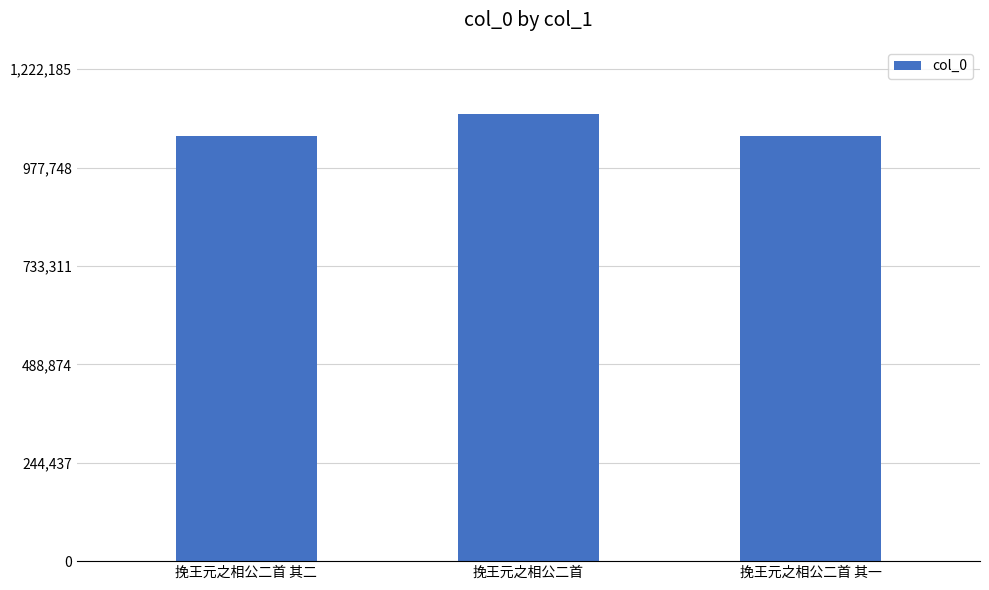

Are the bars grouped side by side (vs. stacked)?

No